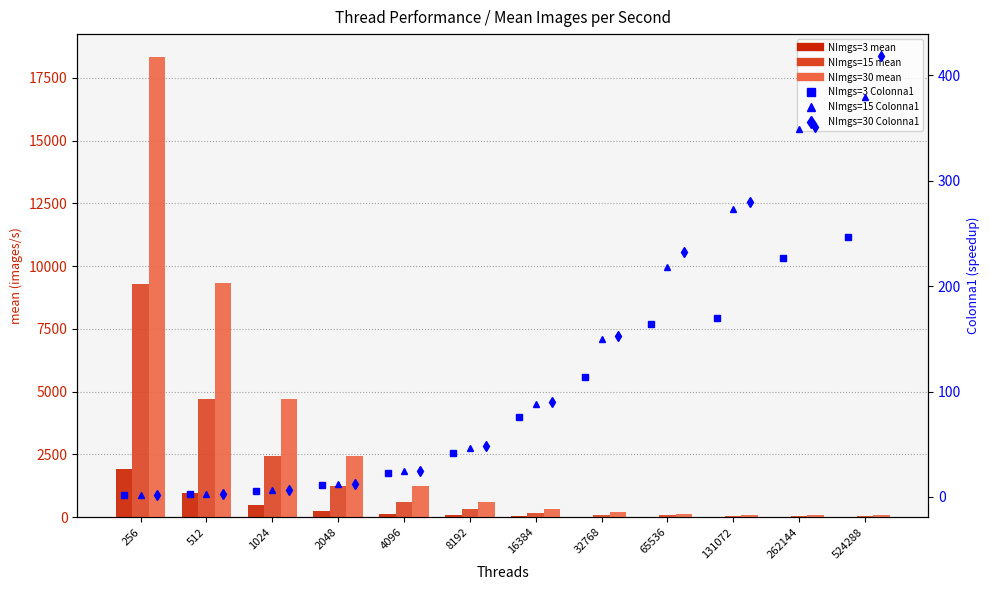

The NImgs=3 mean series shows 1764.2 at 512. True or false?

False